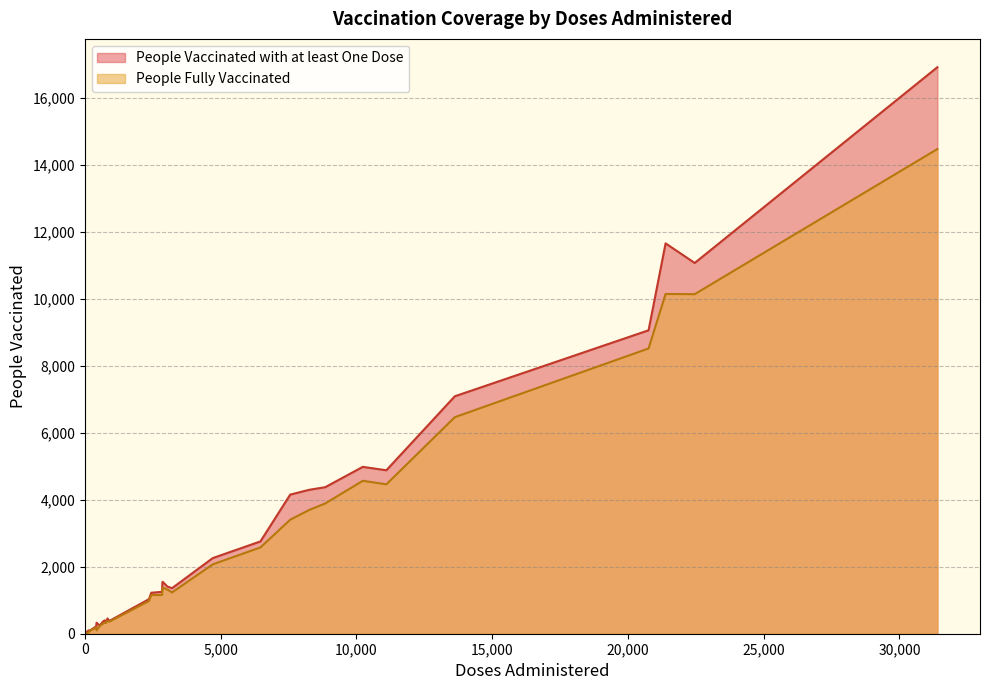

What is the value of the People Fully Vaccinated point at the 8th from the left?

304